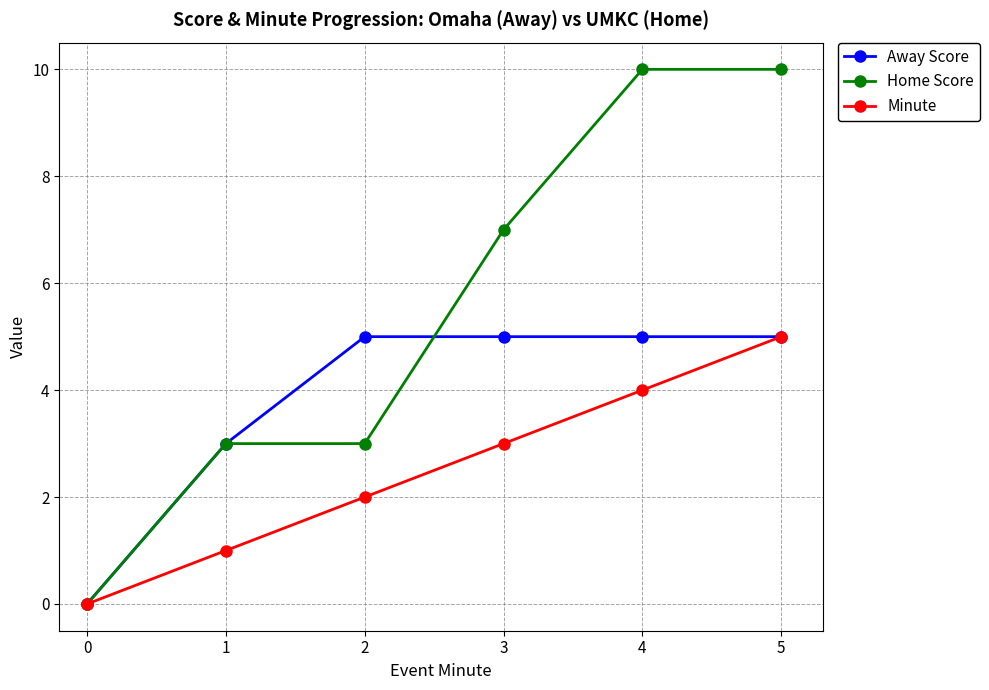

Does the chart display data point markers on the line(s)?

Yes